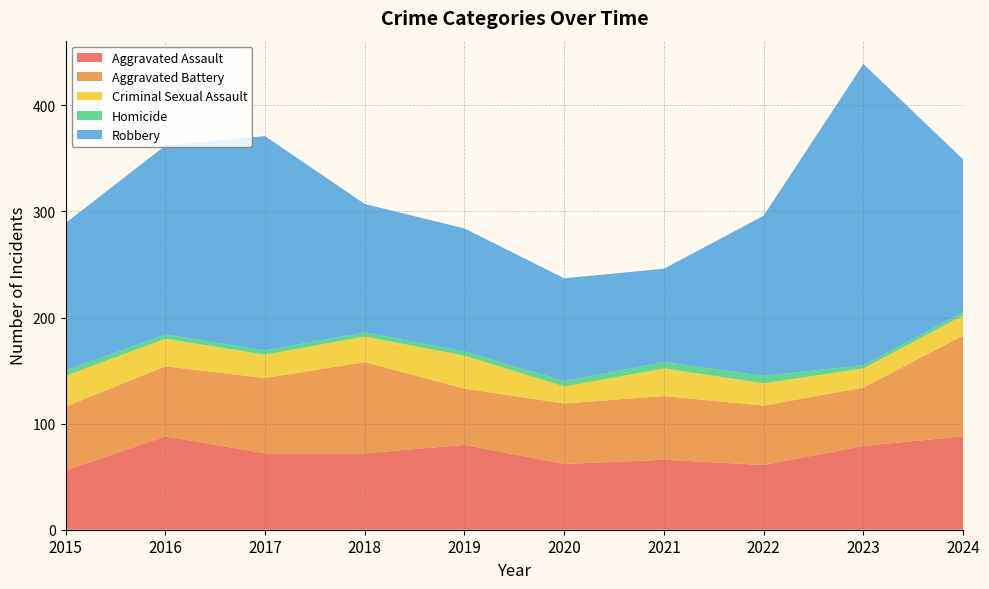

Reading left to right, list all the values displayed in this chart.

Aggravated Assault: 56	88	72	72	80	62	66	61	79	88
Aggravated Battery: 60	66	71	86	53	57	60	56	55	95
Criminal Sexual Assault: 29	26	22	24	31	16	26	21	18	19
Homicide: 5	4	4	4	4	5	6	7	3	3
Robbery: 139	178	202	121	116	97	88	151	284	144